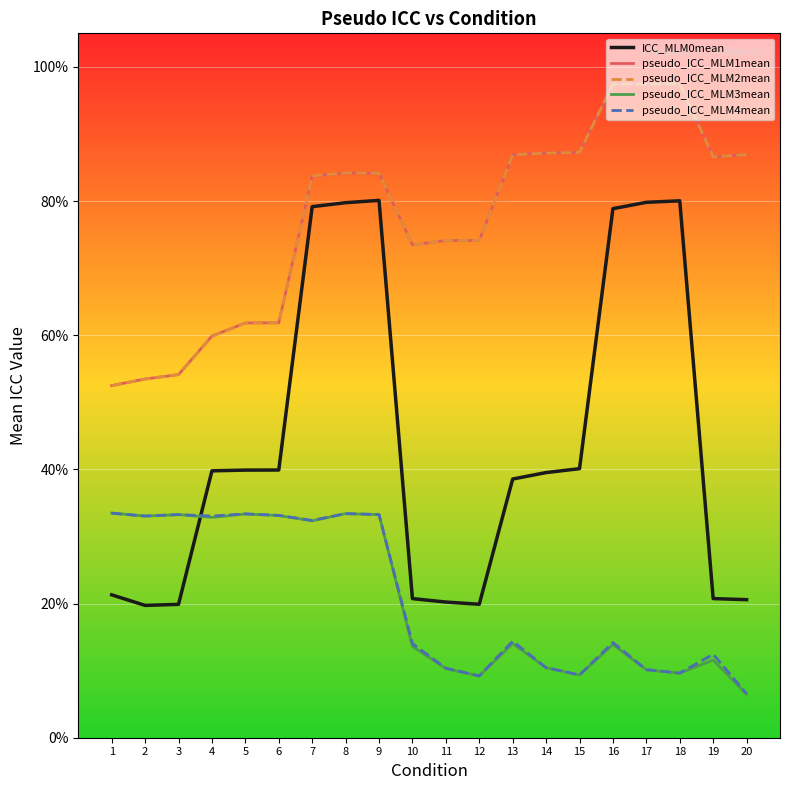

True or false: pseudo_ICC_MLM4mean and pseudo_ICC_MLM2mean cross at least once.

False